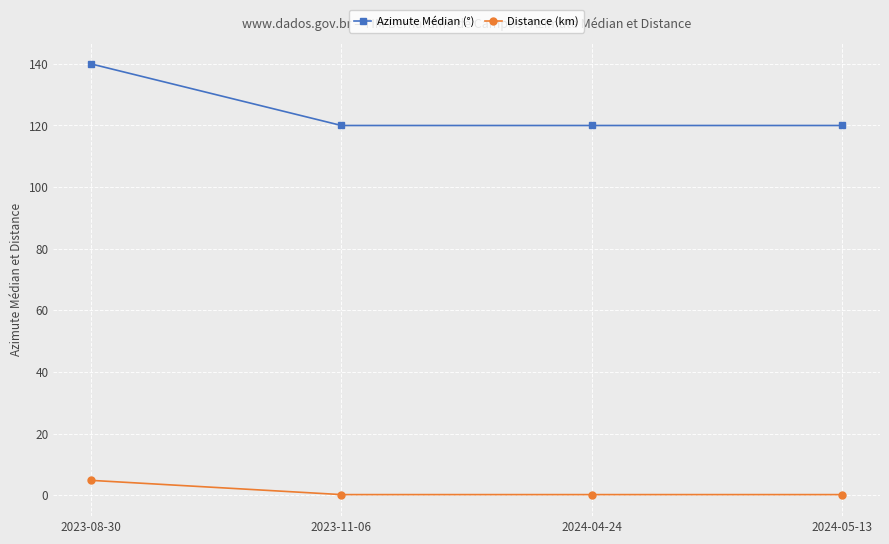

What is the value of the Distance (km) point at the 2nd from the left?

0.2